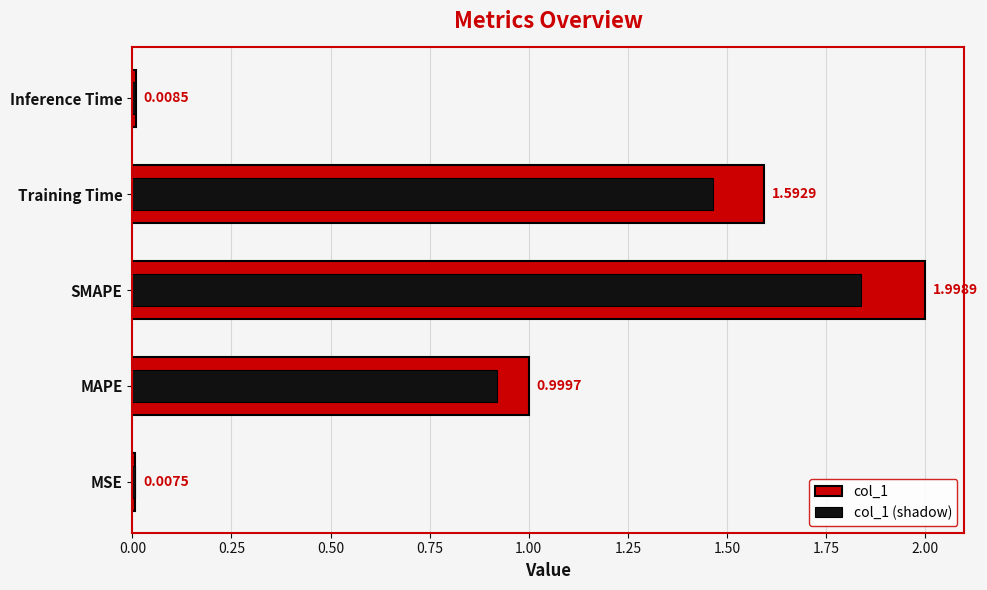

How many distinct data groups are displayed?

2